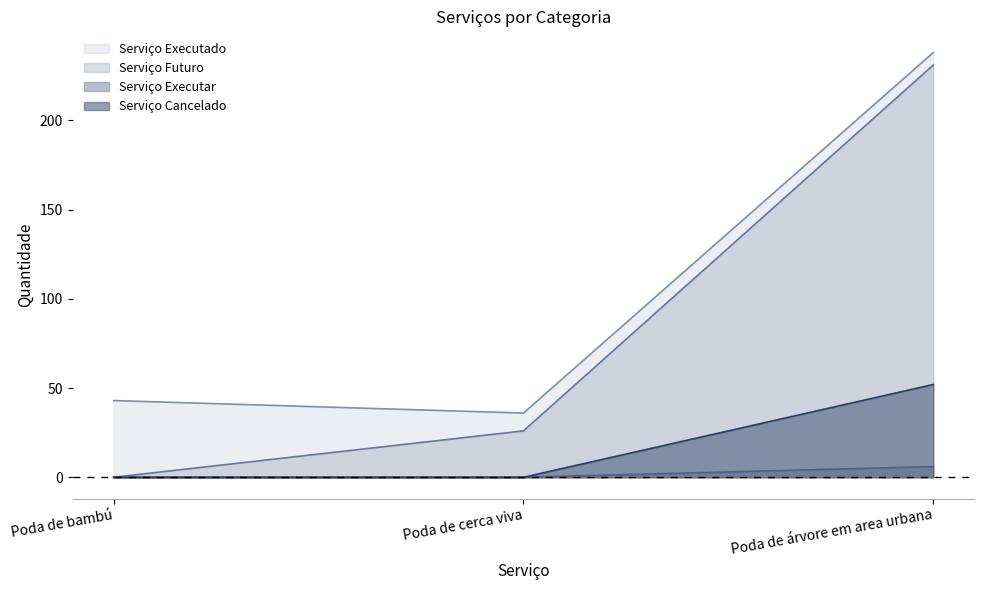

Which series has the largest range (max minus min)?

Serviço Futuro